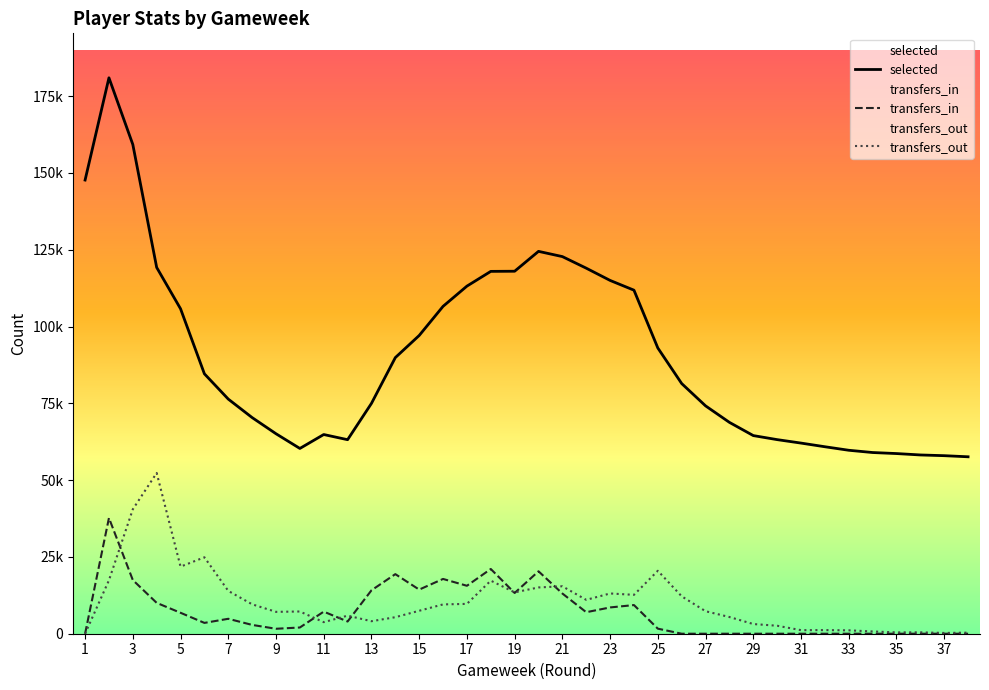

At which category is the sum across all series the highest?

2